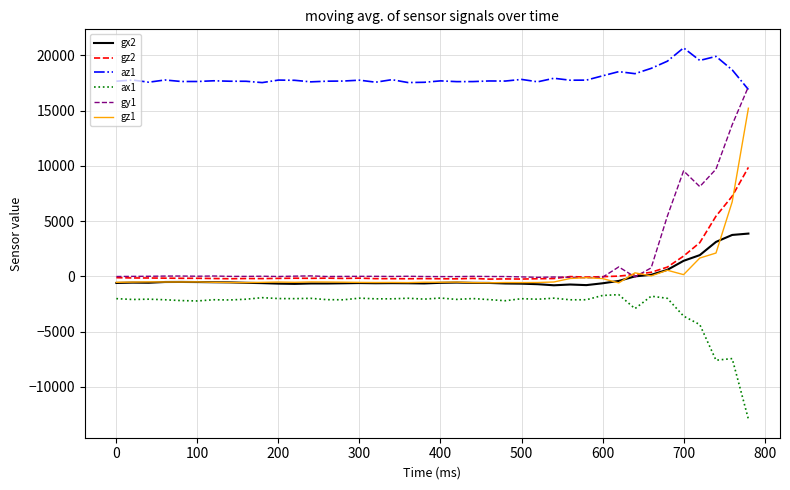

Rank the series by their maximum value, from highest to lowest.

az1, gy1, gz1, gz2, gx2, ax1